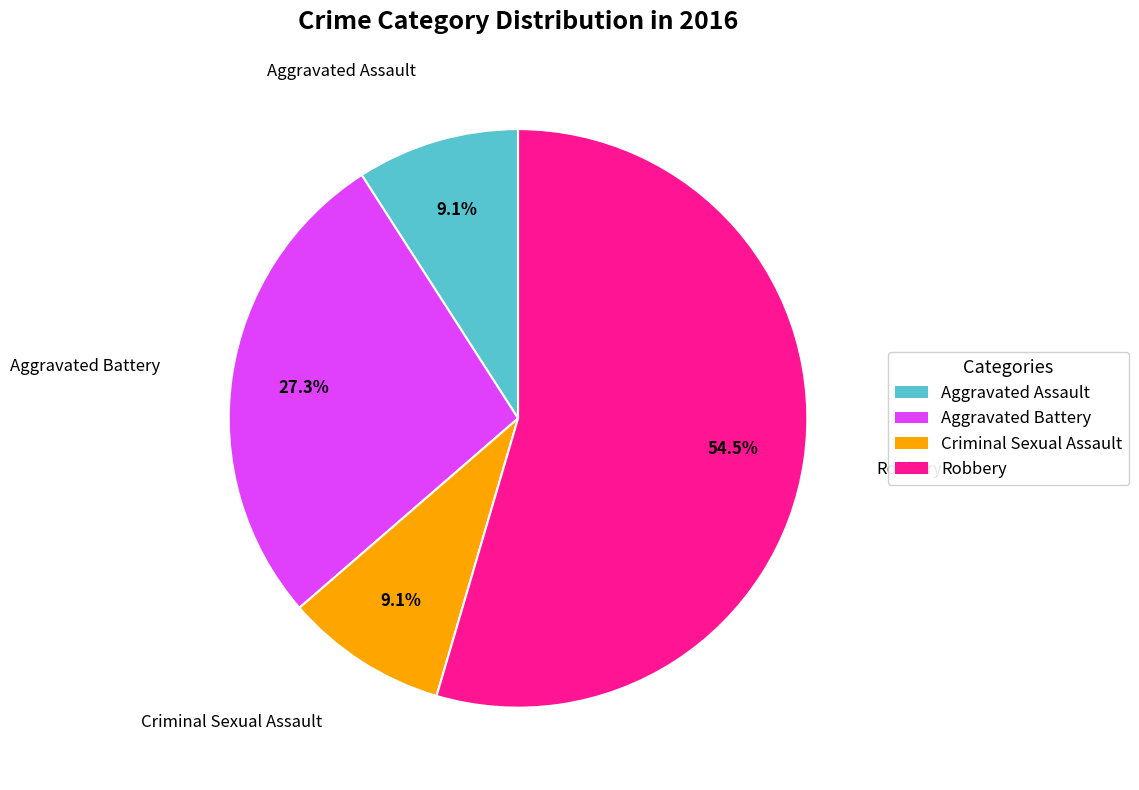

How many segments does this pie chart have?

4